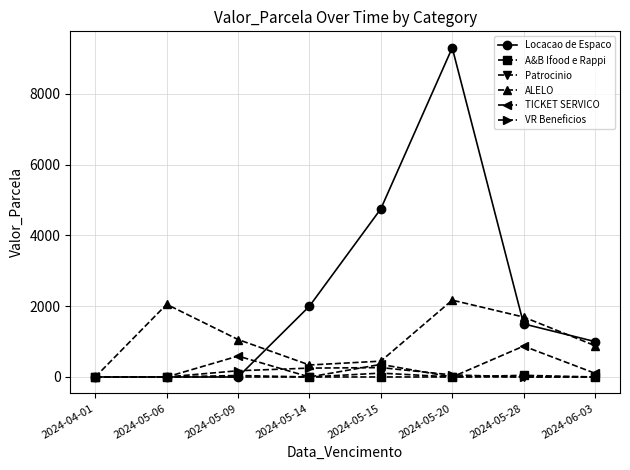

How many lines are shown in the chart?

6